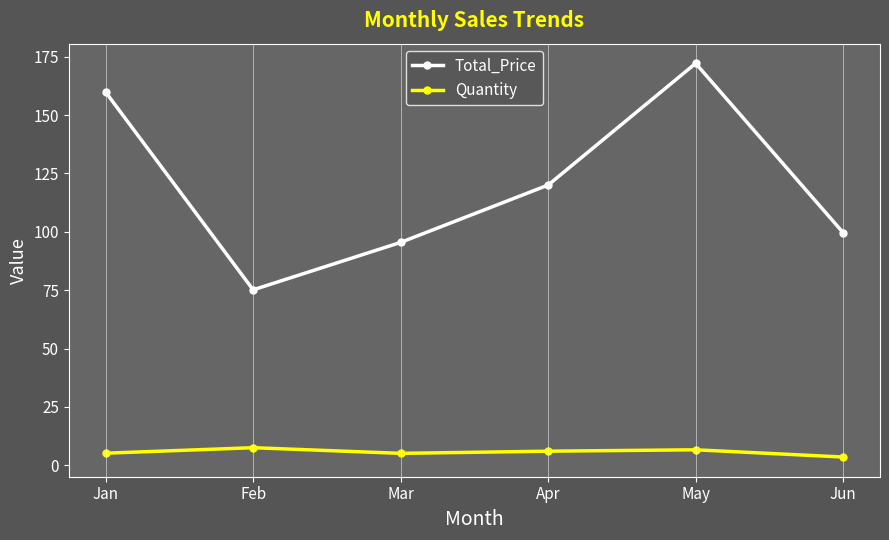

Which series has the widest spread of values?

Total_Price